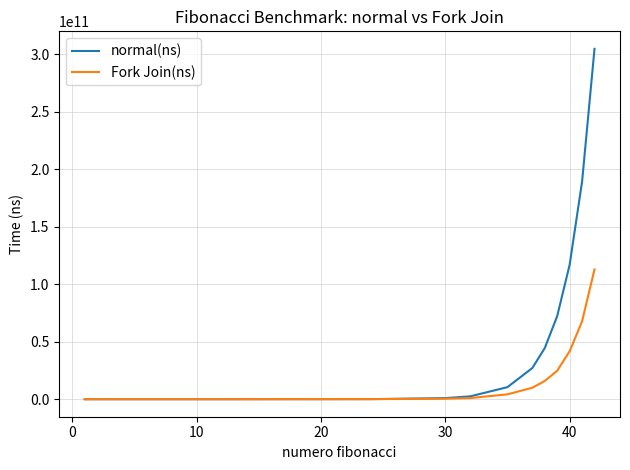

Which series has the widest spread of values?

normal(ns)